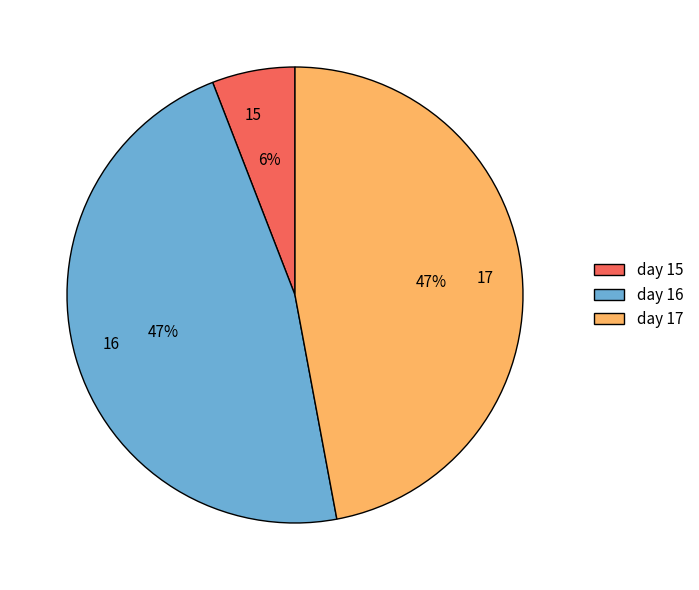

Which has a higher value, 15 or 17?

17